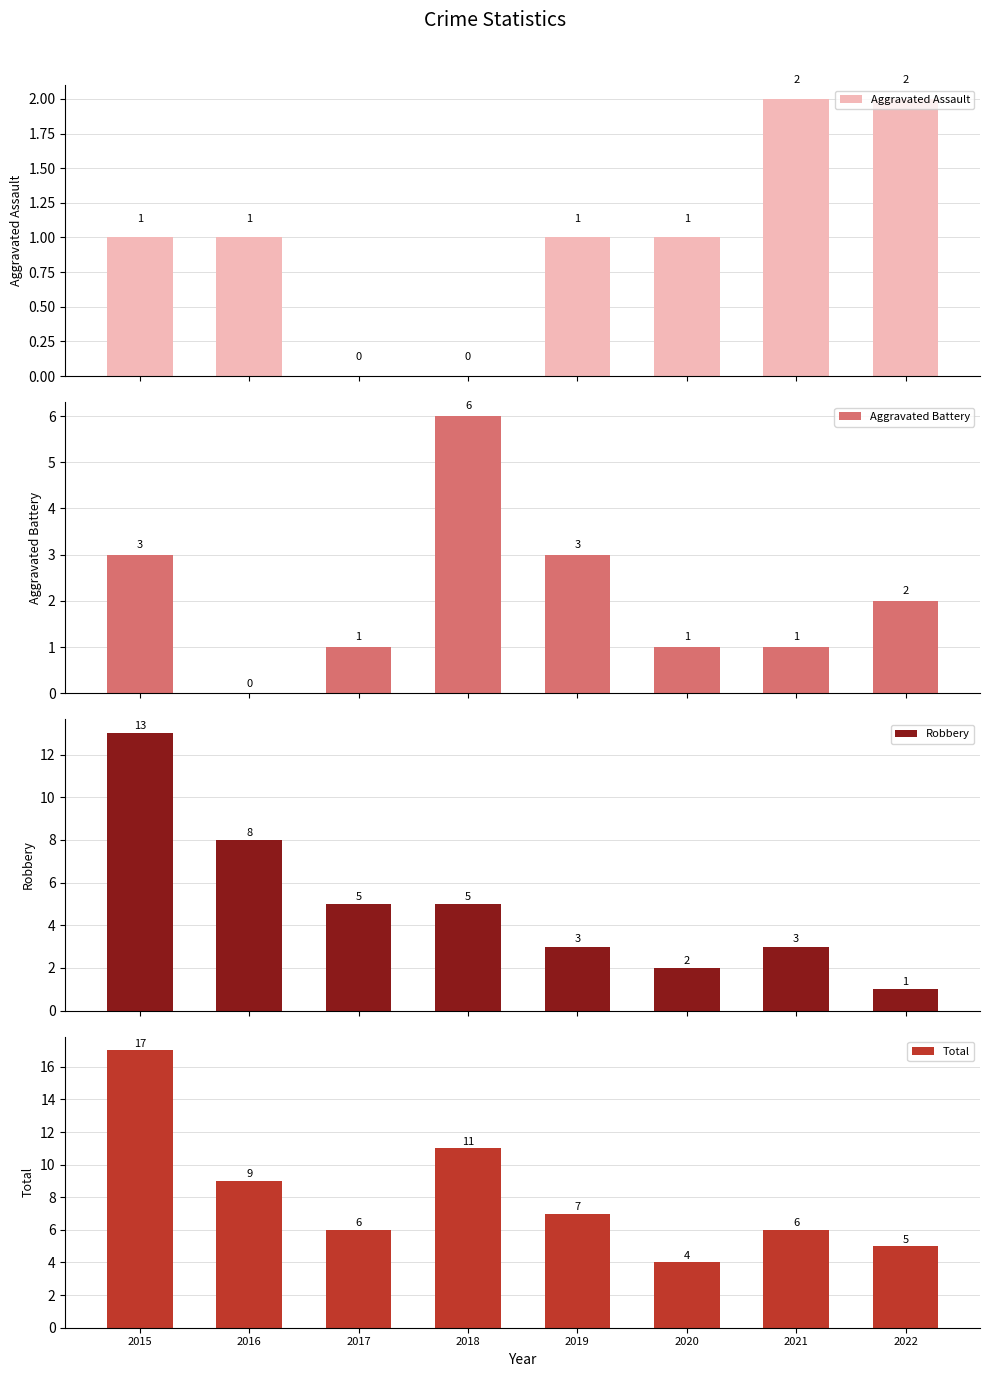

What is the greatest value displayed?

17